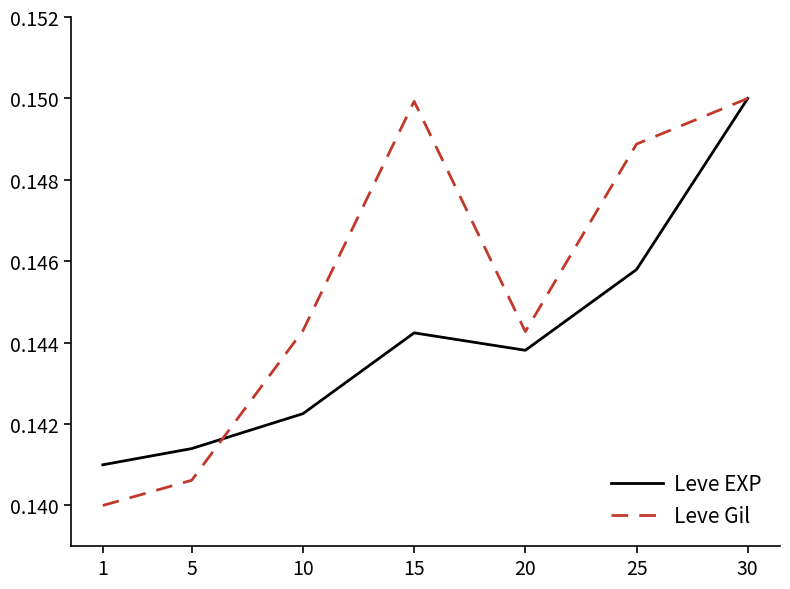

The Leve EXP series shows 0.3 at 15. True or false?

False